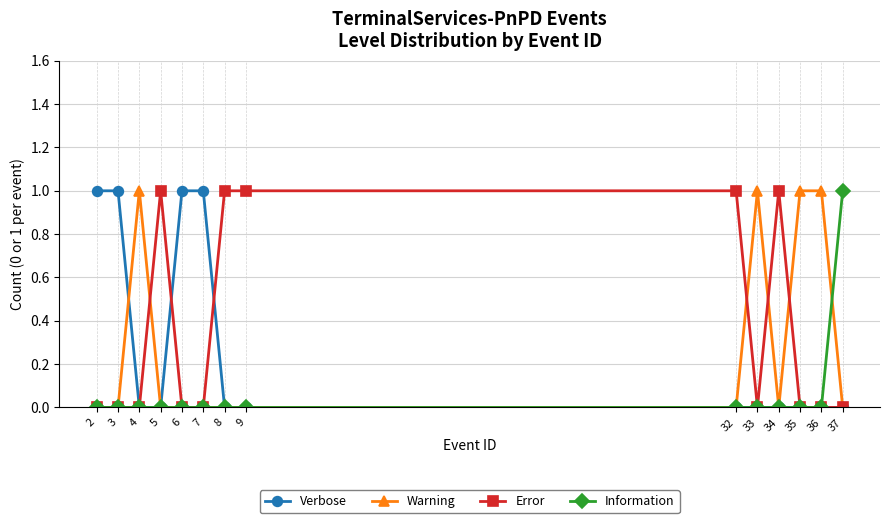

True or false: Error has more than 0 points higher than both neighbors.

True